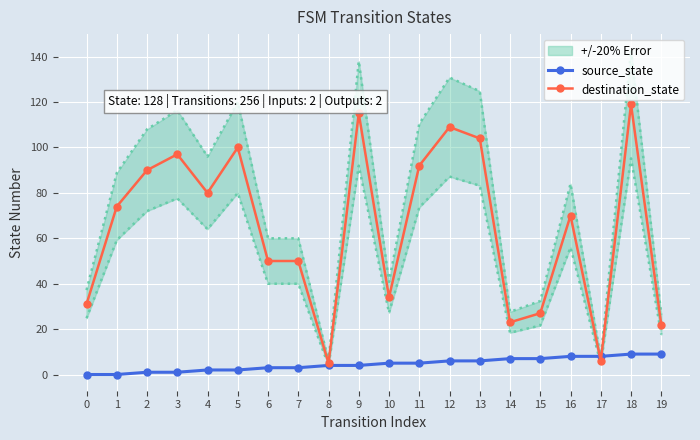

Rank the series at 13 from lowest to highest value.

source_state, destination_state